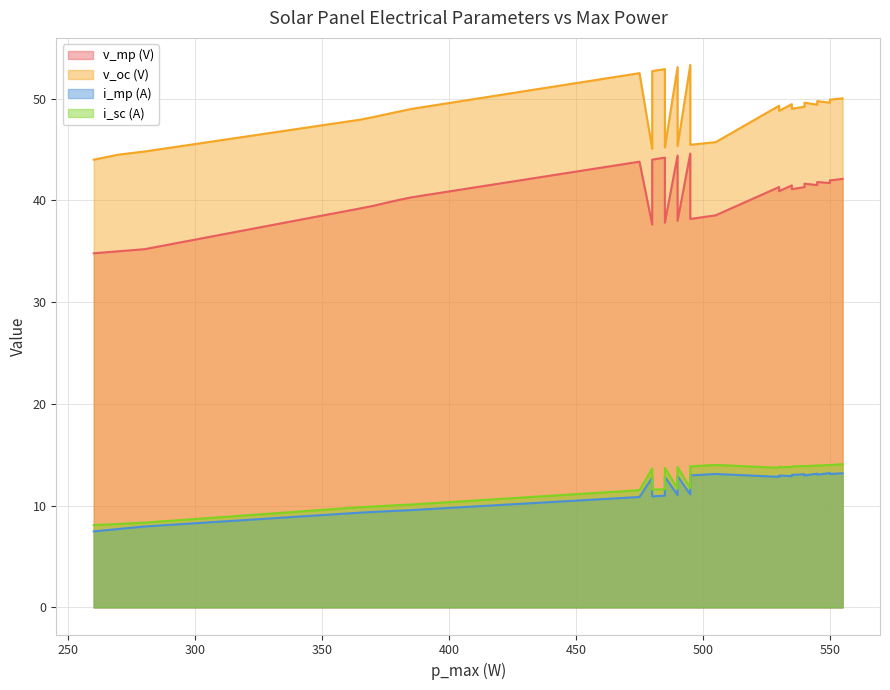

What is the greatest value displayed?

53.3